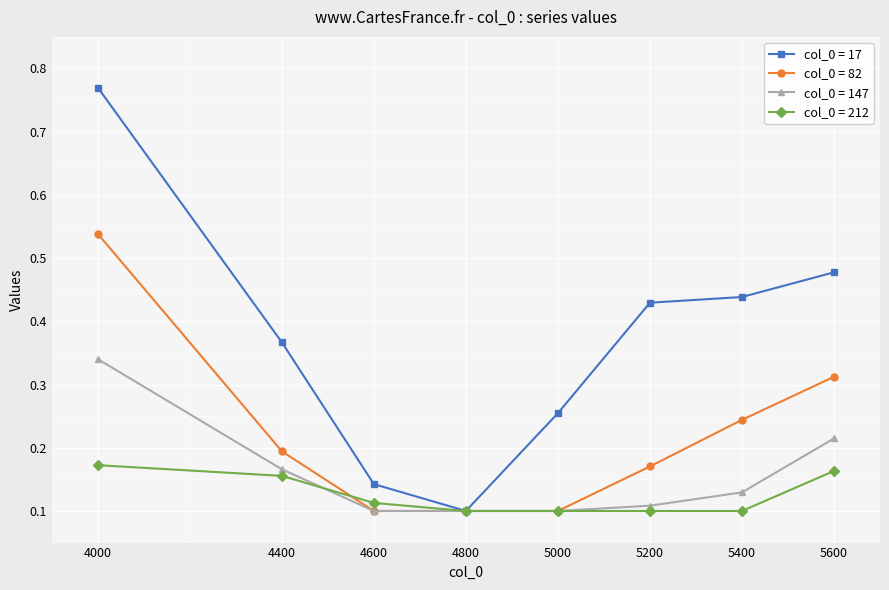

Which series has the widest spread of values?

col_0 = 17